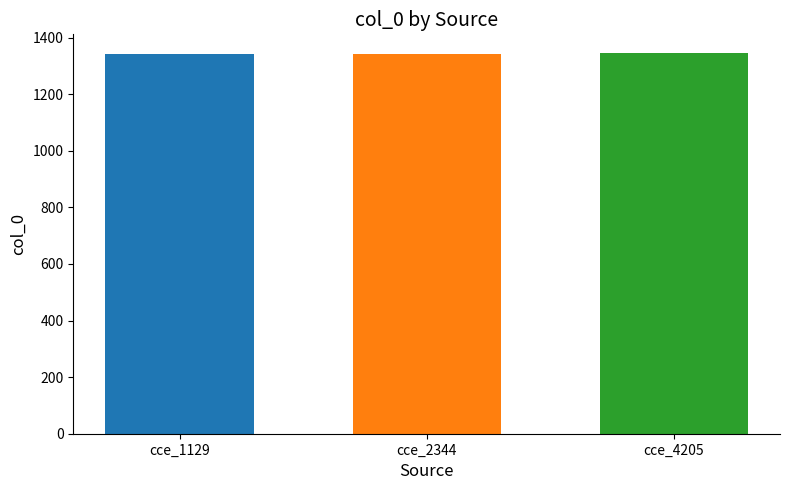

What is the minimum value shown in the chart?

1342